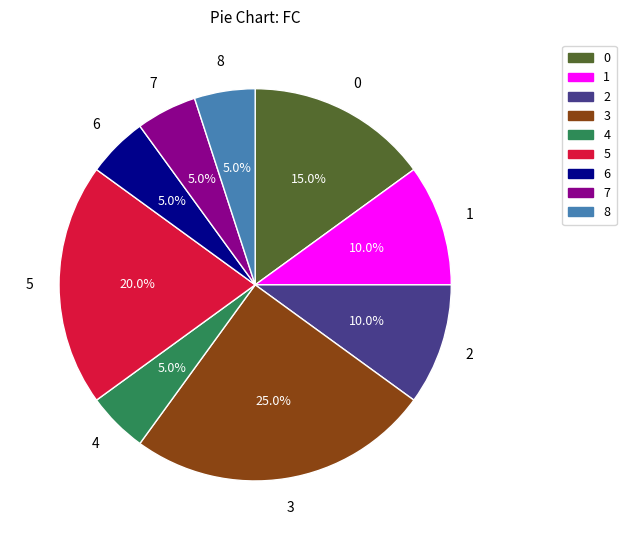

What is the ratio of the value at 3 to the value at 8?

5.0